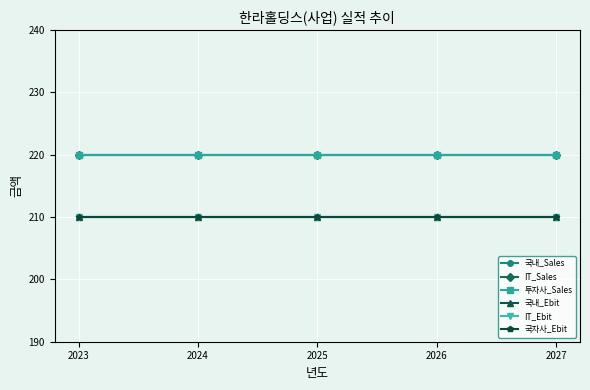

At how many categories does at least one series exceed 217?

5